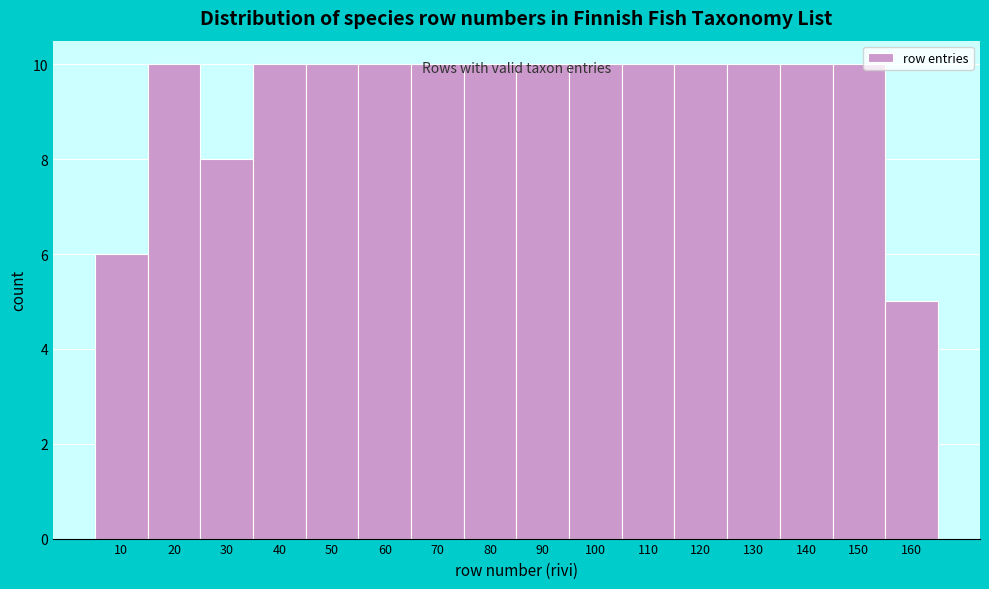

At which category does the chart reach its minimum across all series?

160